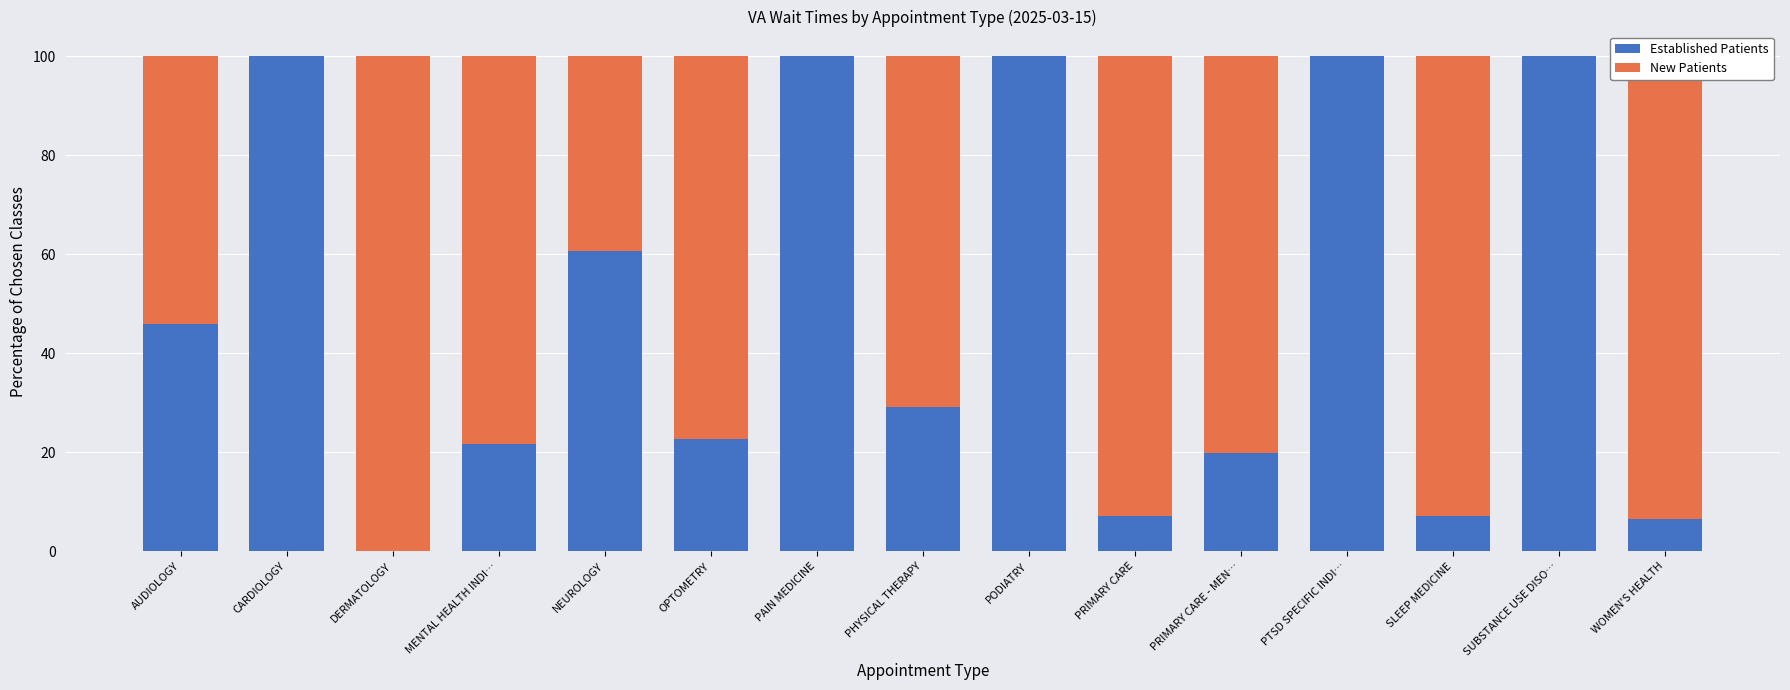

How many data points does each series have?

15